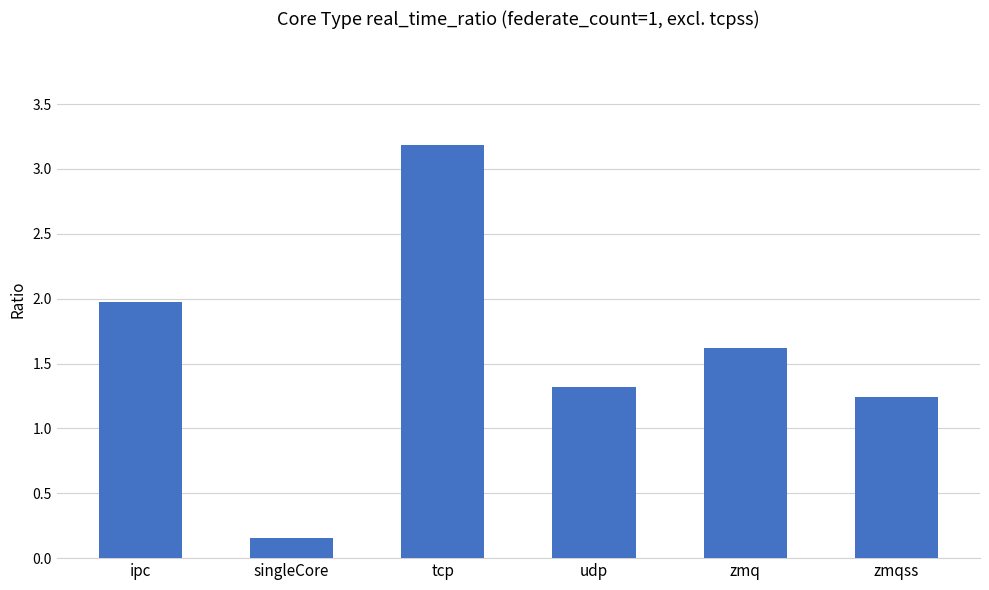

True or false: the data shows 5.7 at tcp.

False